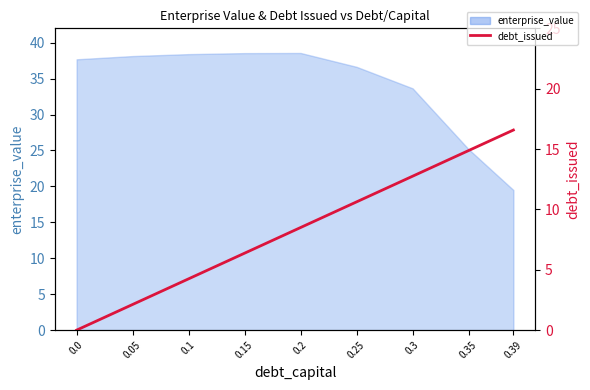

Is it true that the value at 0.15 is 1.9?

False